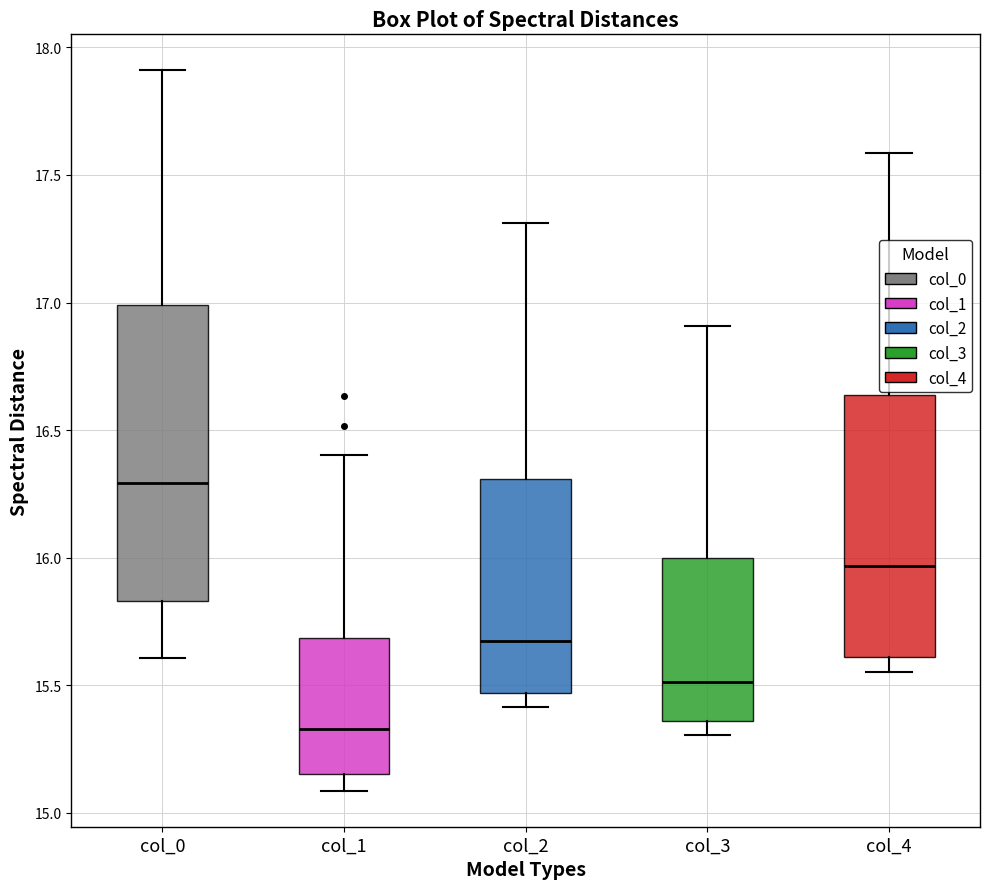

Reading left to right, transcribe this box plot: for each box, give where its median line is, the range the box spans, and where its two whiskers end, as read against the y-axis. The values are not printed on the chart, so give them approximately, as read against the axis.

col_0: median 16.30, box 15.85 to 17.00, whiskers 15.60 to 17.90
col_1: median 15.35, box 15.15 to 15.70, whiskers 15.10 to 16.40
col_2: median 15.65, box 15.45 to 16.30, whiskers 15.40 to 17.30
col_3: median 15.50, box 15.35 to 16.00, whiskers 15.30 to 16.90
col_4: median 15.95, box 15.60 to 16.65, whiskers 15.55 to 17.60